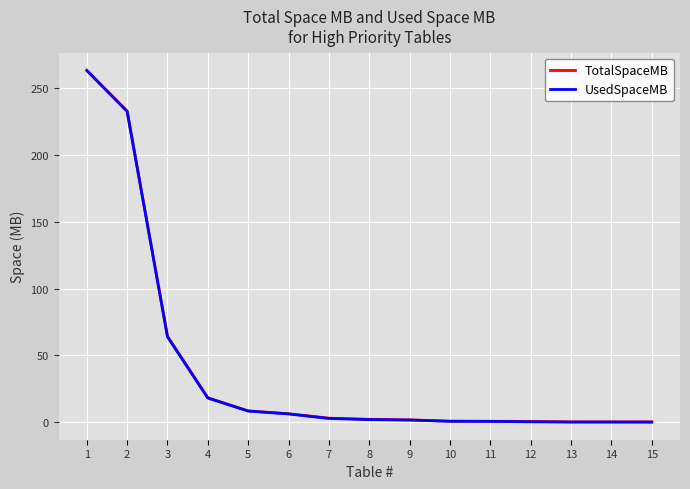

Is it true that TotalSpaceMB equals 0.3 at 14?

True